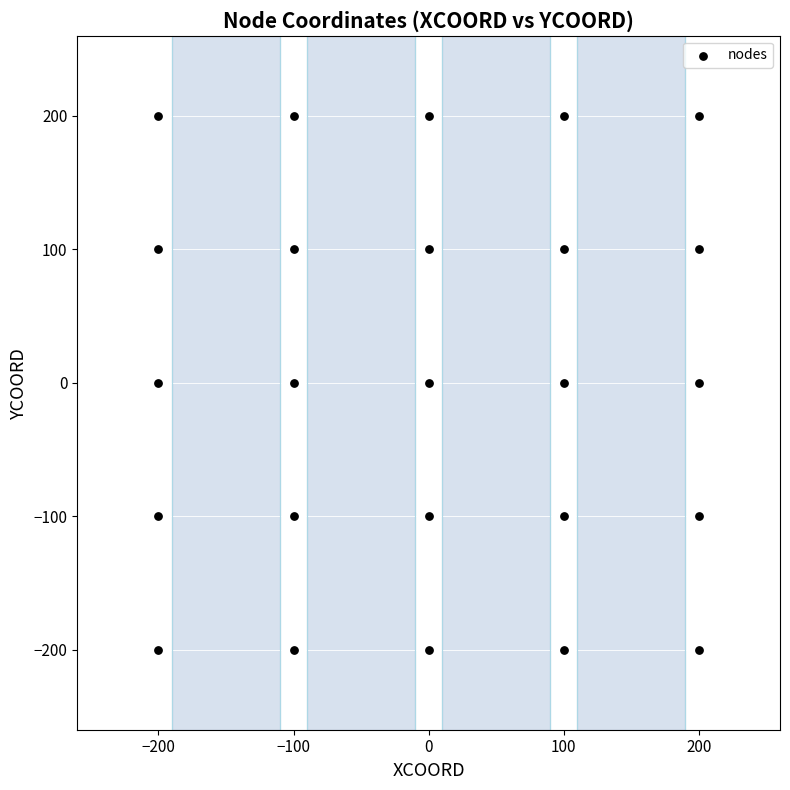

What is the range of X values (max minus min)?

400